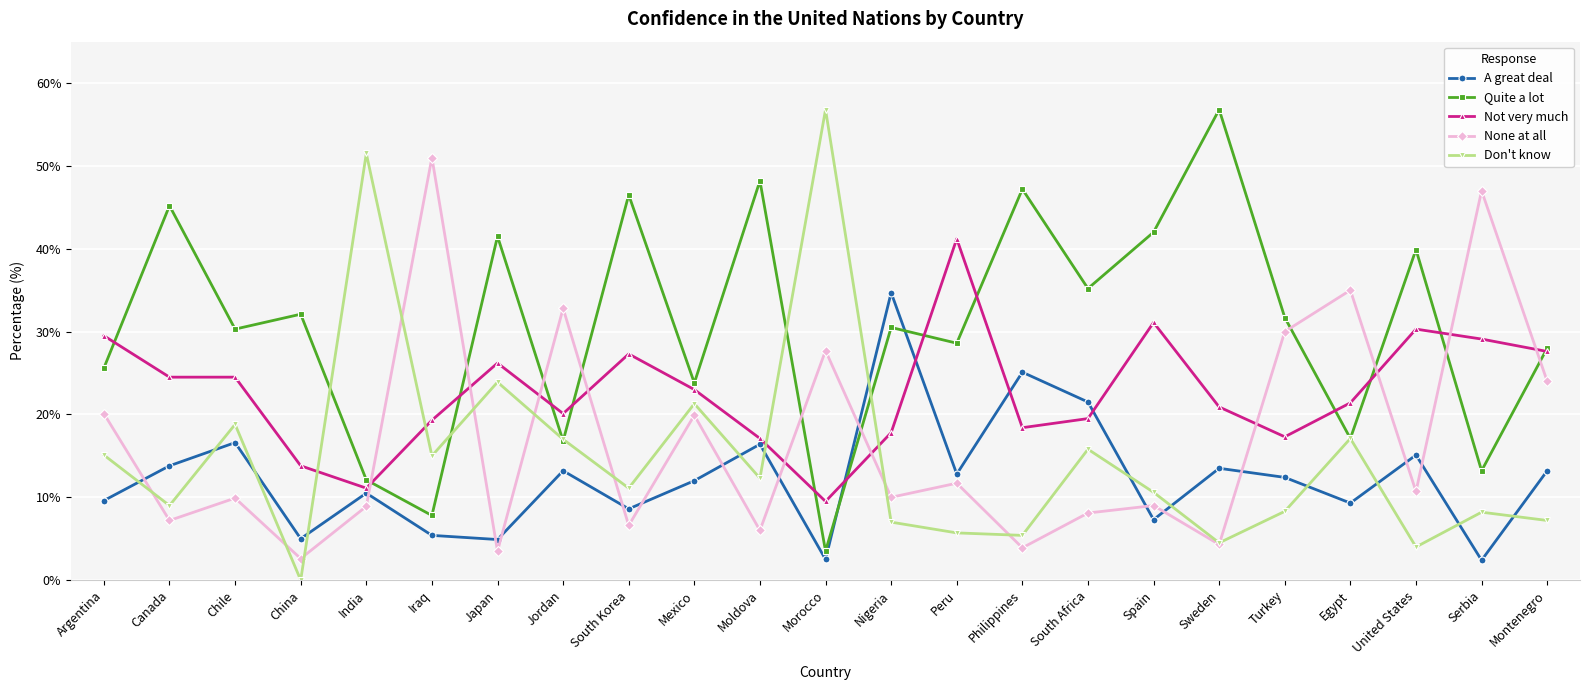

How many data points in Don't know are above 11?

12